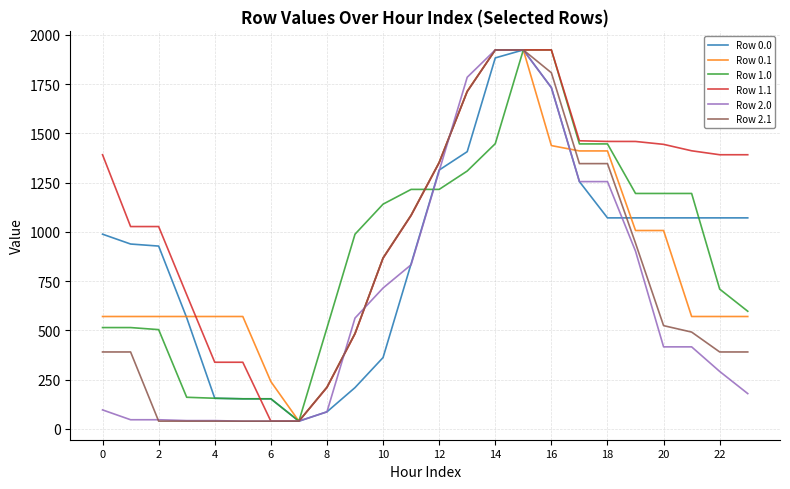

How many lines are shown in the chart?

6